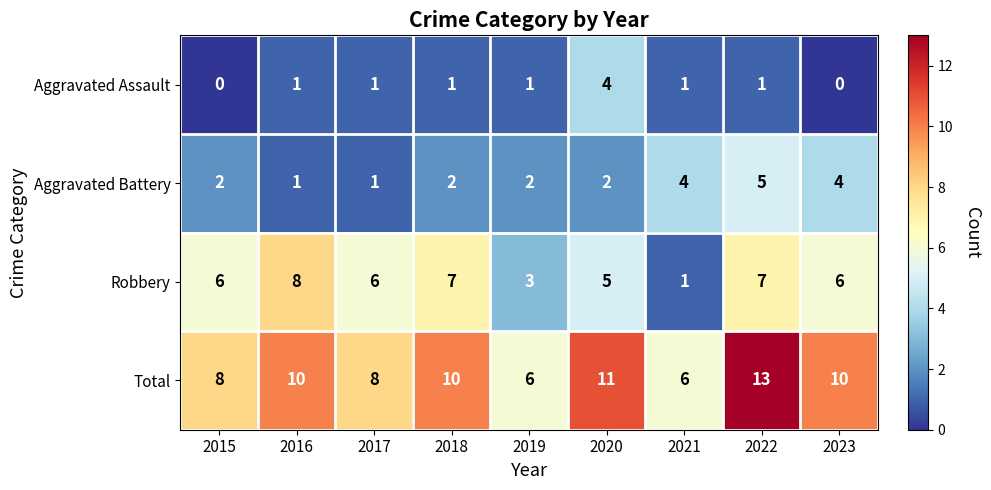

How many Total values are between 8 and 10?

5